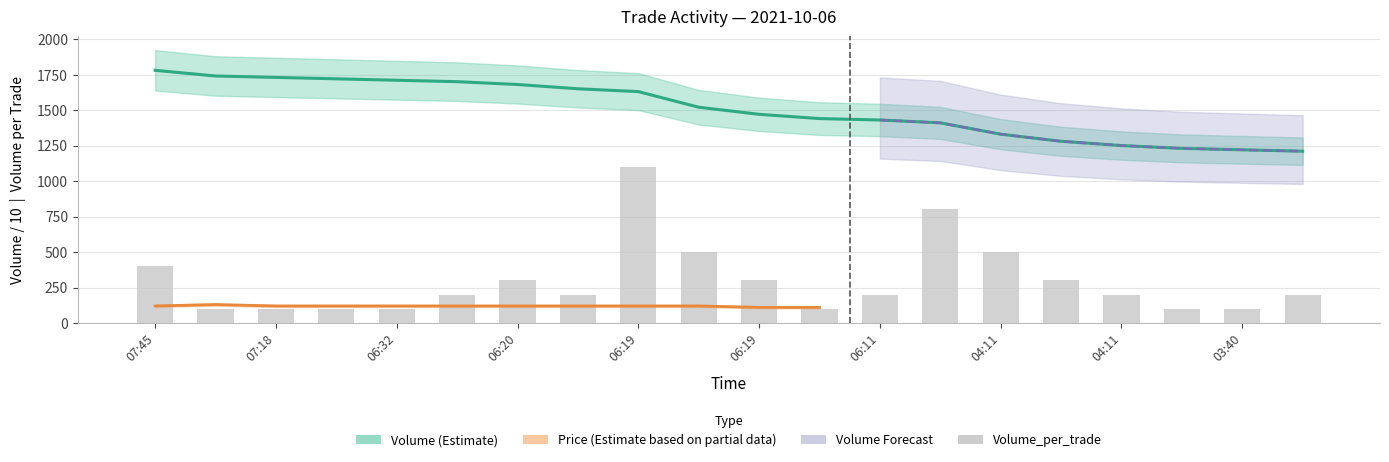

What is the difference between the second highest and minimum values in the Volume series?

530